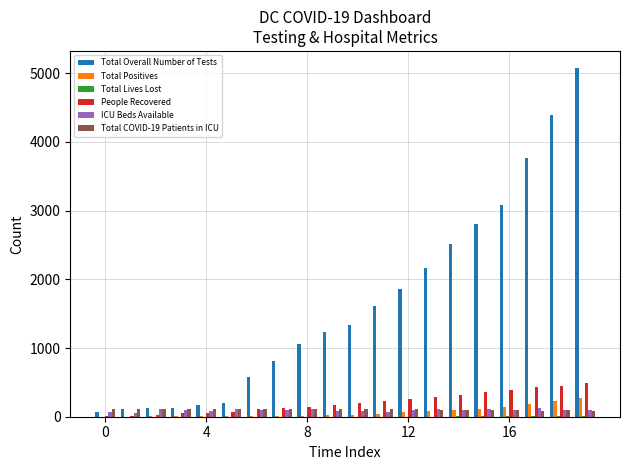

Which series has the largest total across all categories?

Total Overall Number of Tests